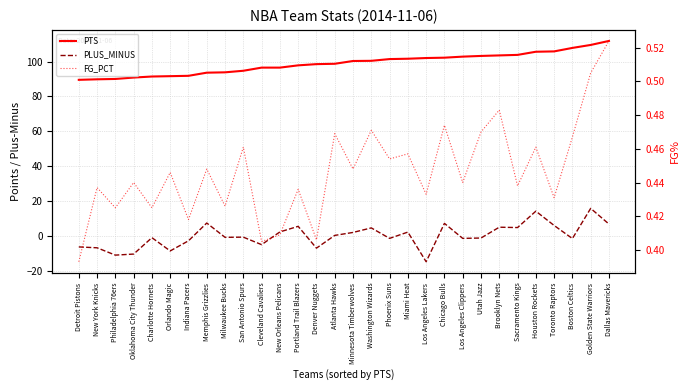

How many interior local peaks does the FG_PCT series have?

12